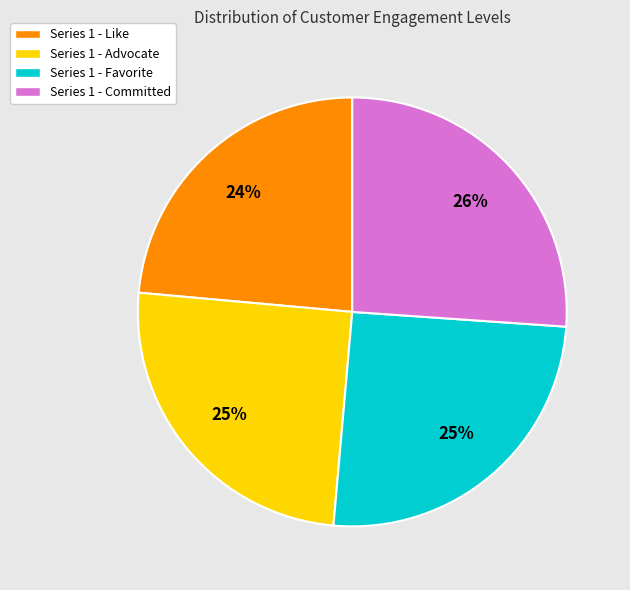

What percentage is the Series 1 - Like slice, to the nearest percent?

24%